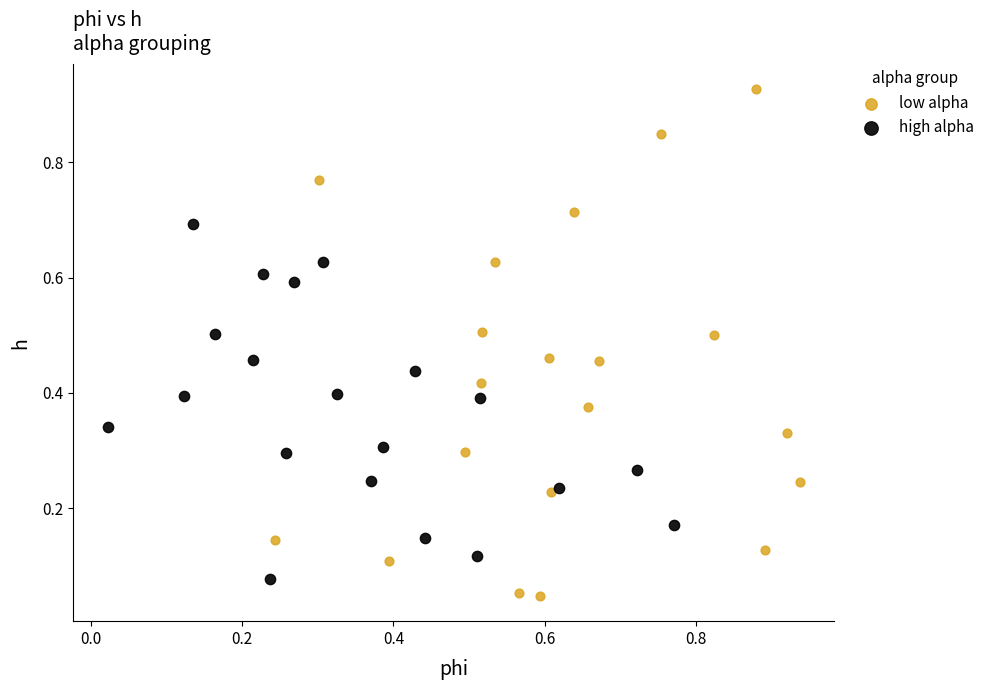

Which series has the widest spread of Y values?

low alpha